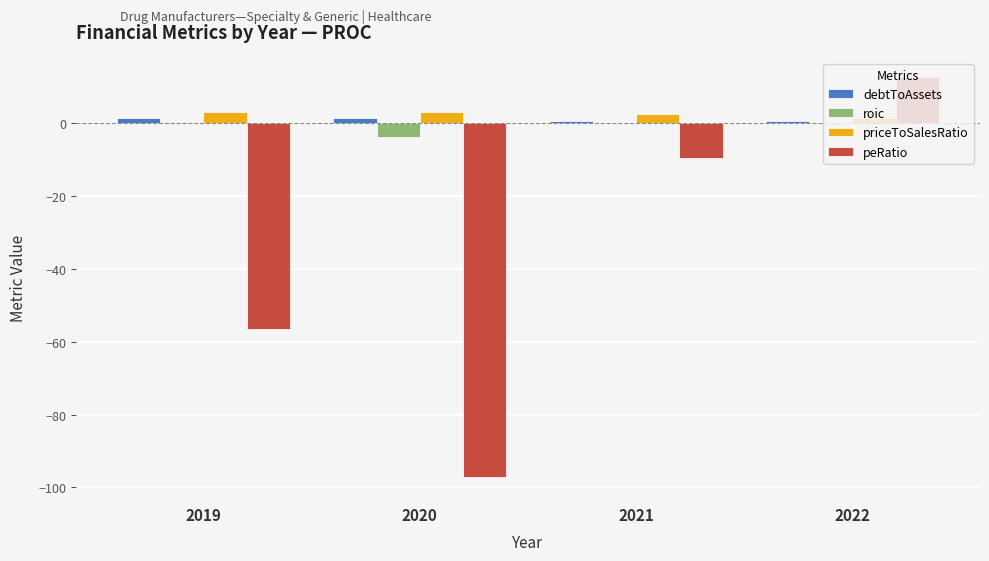

The peRatio series shows -56.5 at 2019. True or false?

True